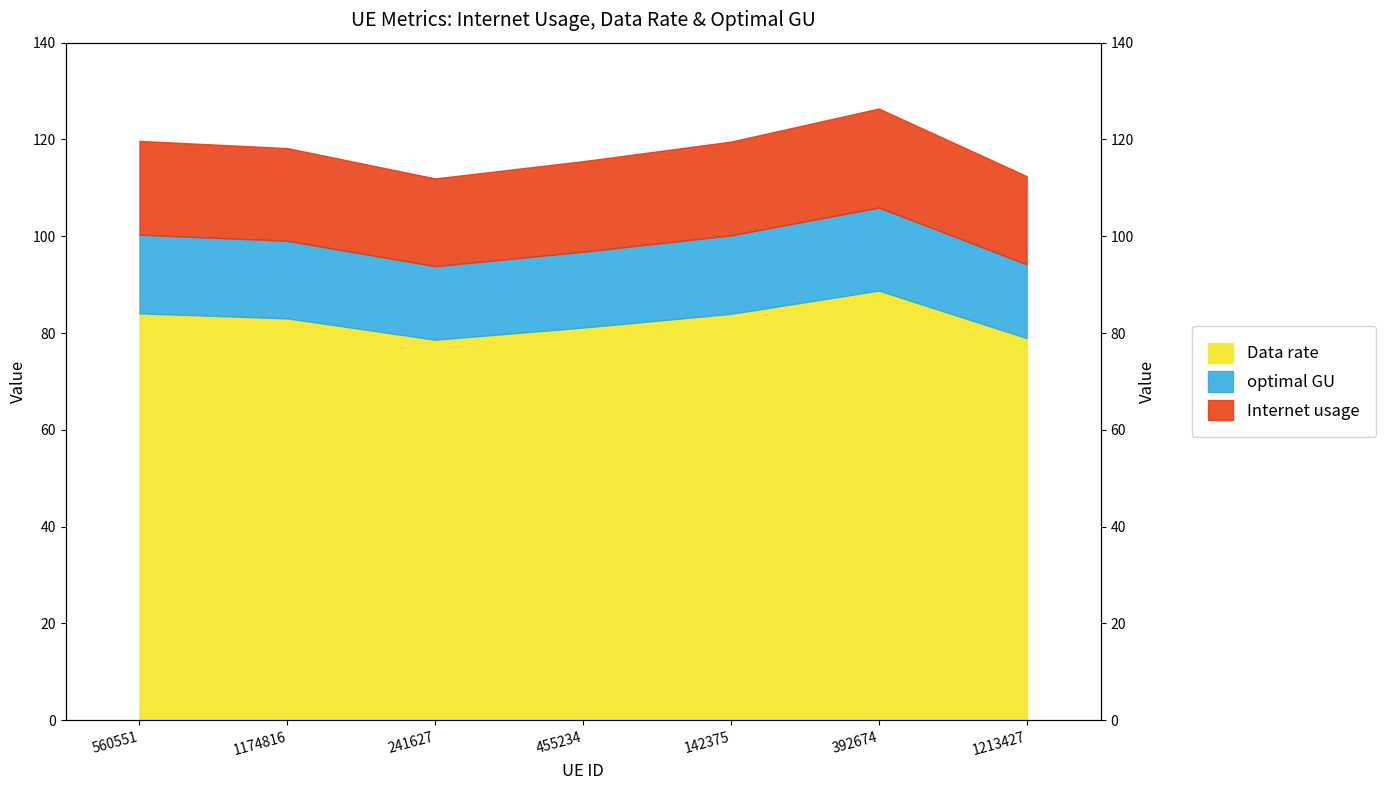

What is the spread (max minus min) of values at 455234?

34.4